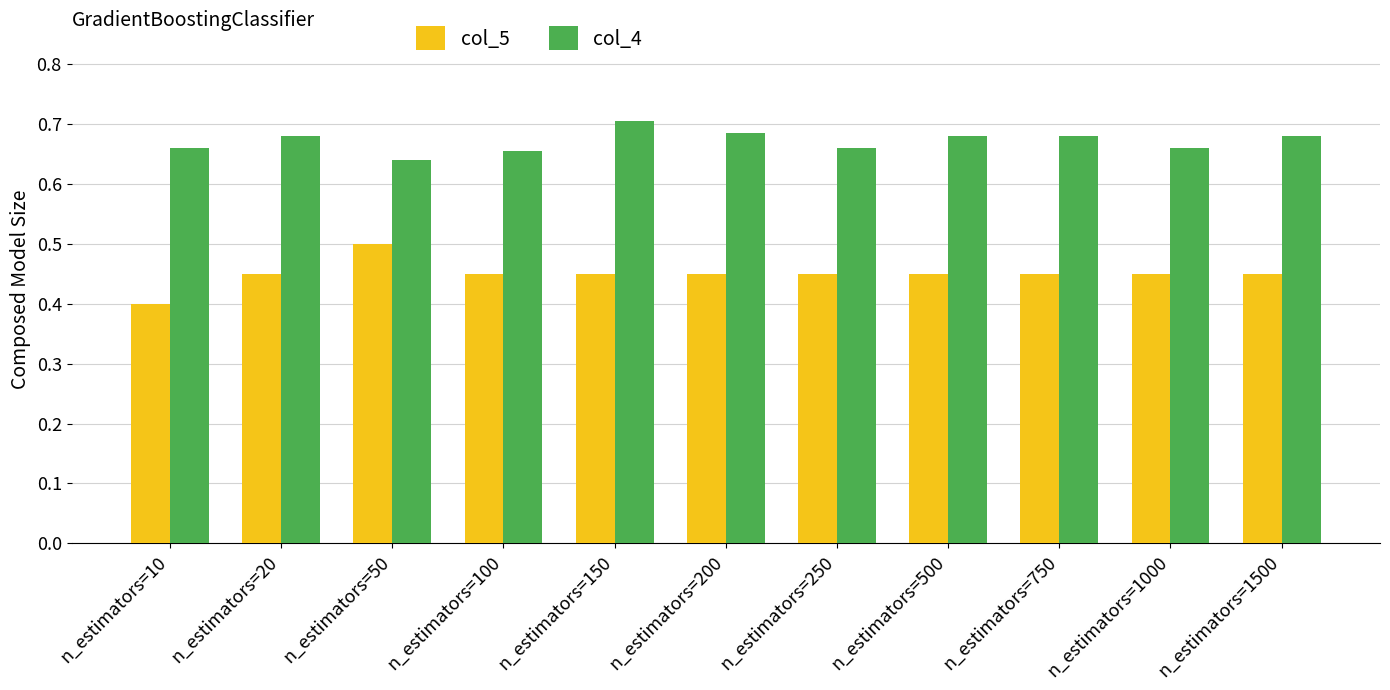

What is the total value across all series at n_estimators=150?

1.2